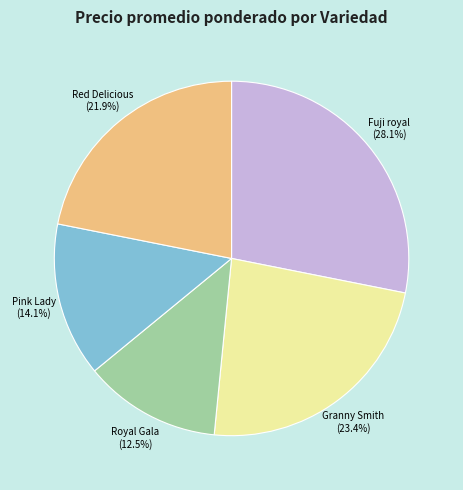

True or false: Granny Smith accounts for 23% of the total.

True